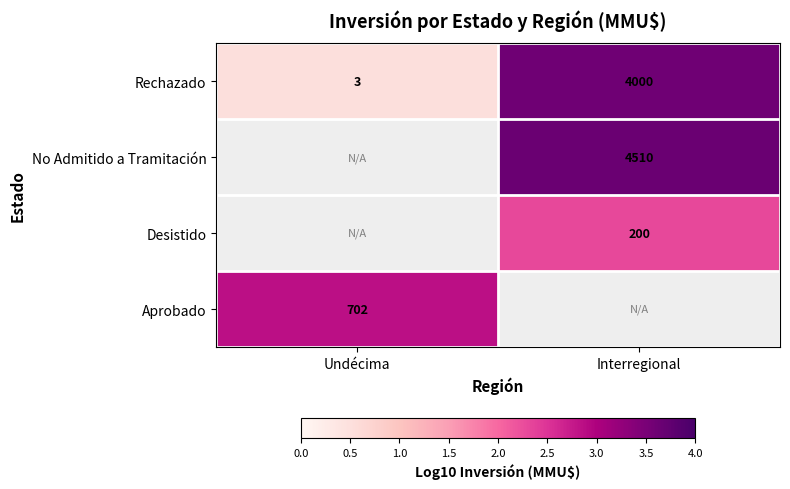

The value of Aprobado at Undécima is 1.1. True or false?

False